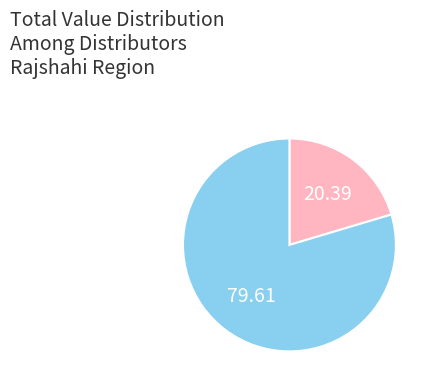

Is there any slice that represents more than half of the pie?

Yes